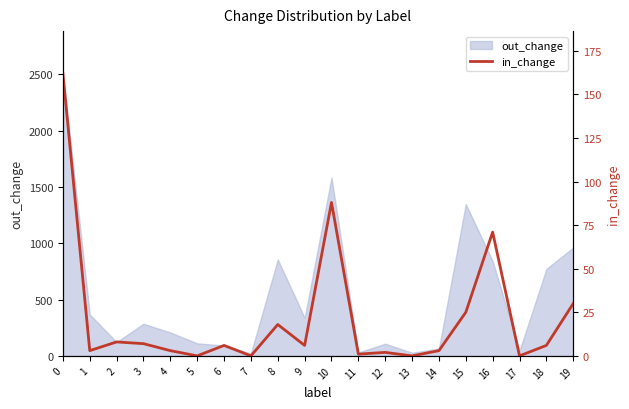

True or false: out_change has a value of 2508 at 0.

True